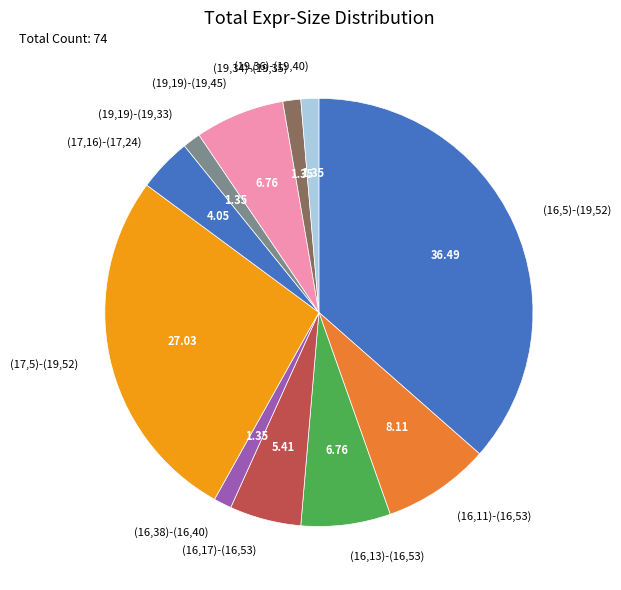

Between (19,34)-(19,35) and (19,19)-(19,45), which is larger?

(19,19)-(19,45)